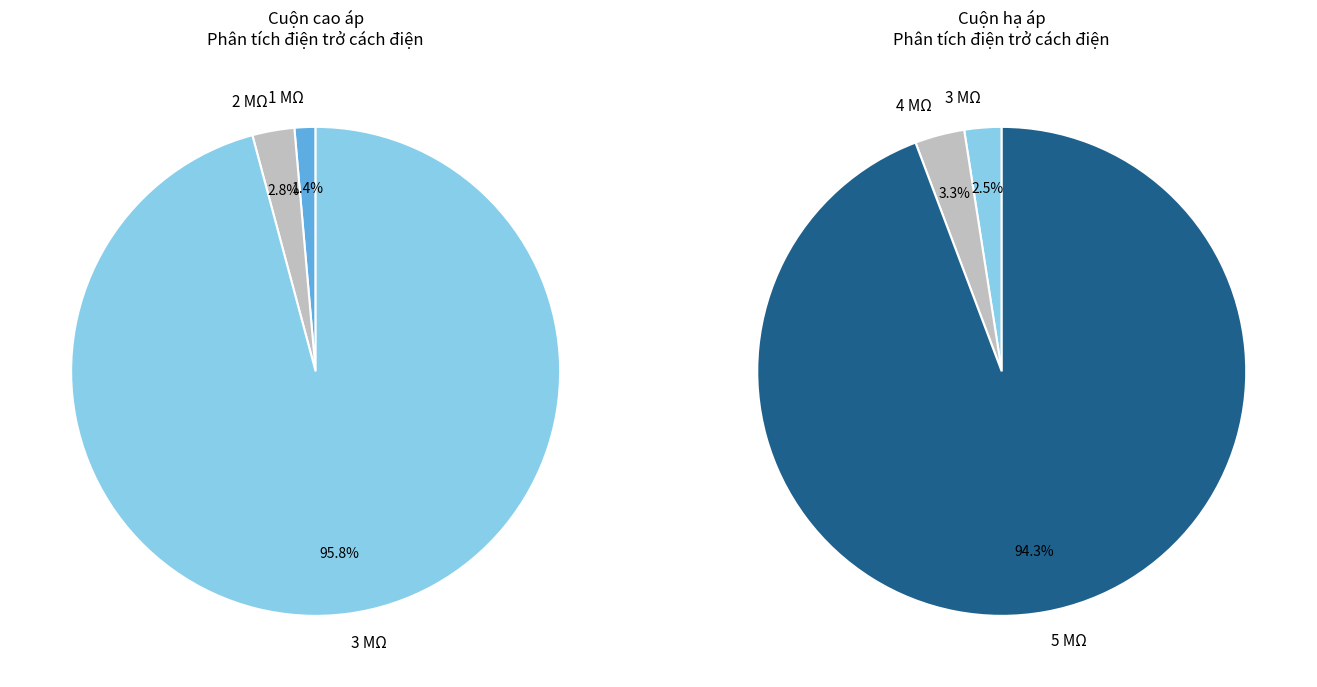

Is it true that 20 is 4% of the pie?

True